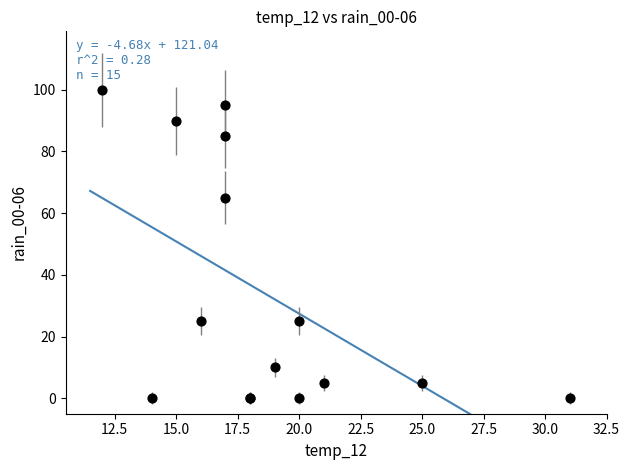

What Y value in the scatter plot is closest to 50?

65